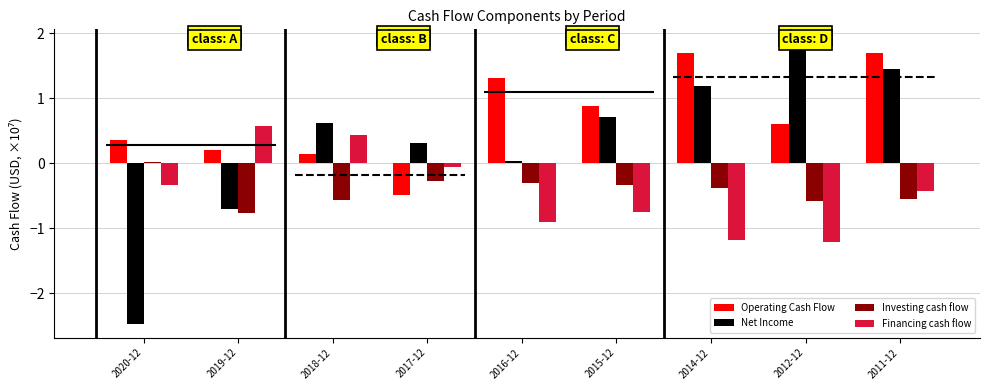

What is the sum of the Operating Cash Flow values at 2019-12 and 2012-12?

0.8